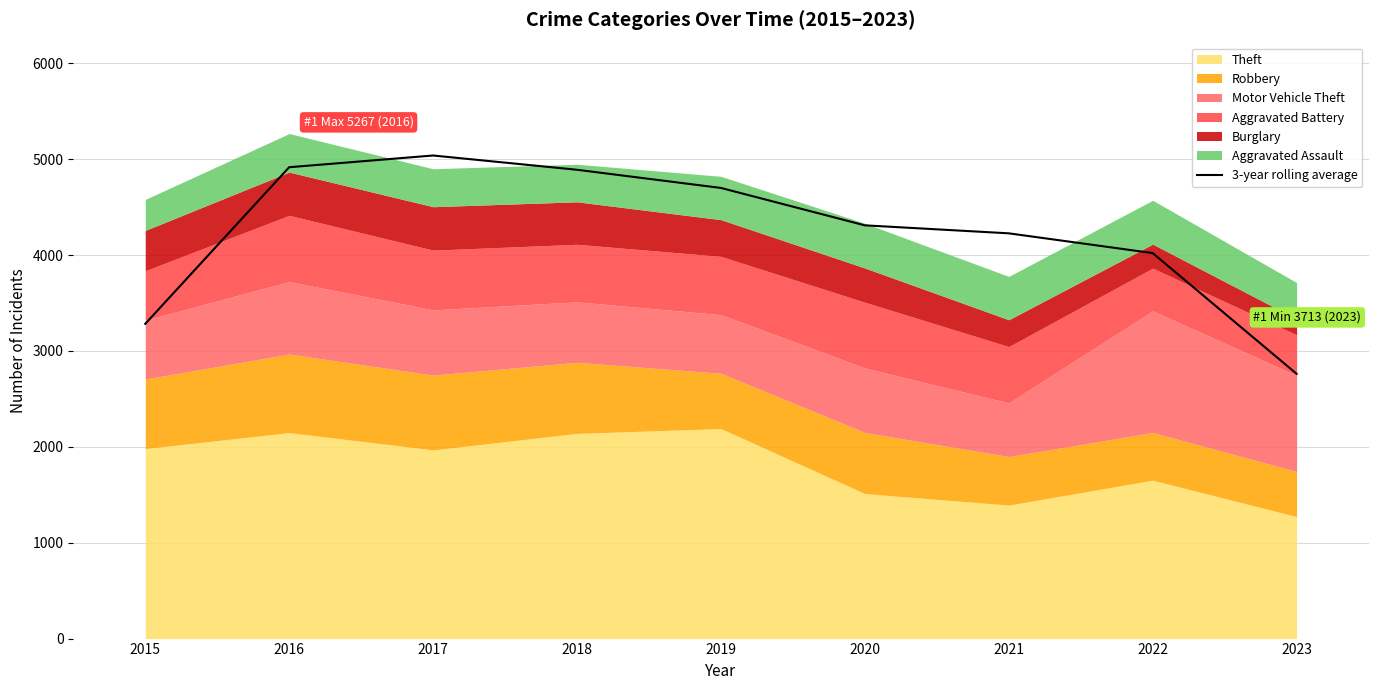

Reading right to left, what are all the values shown in this chart?

2023=2761.3	2022=4020.3	2021=4226.3	2020=4309.7	2019=4699.7	2018=4889.3	2017=5038.0	2016=4915.7	2015=3282.3